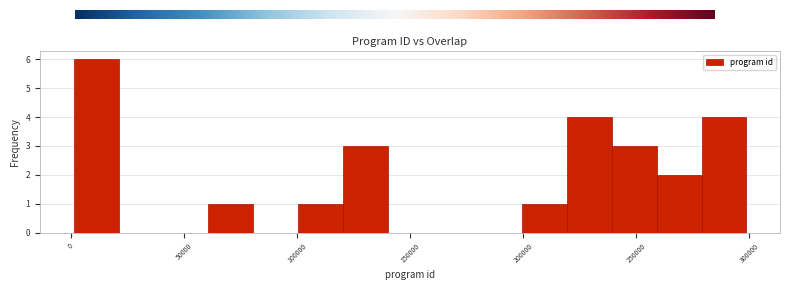

Around what value on the x-axis is the tallest bar? Give the approximate position of its centre, as read against the axis.

10000